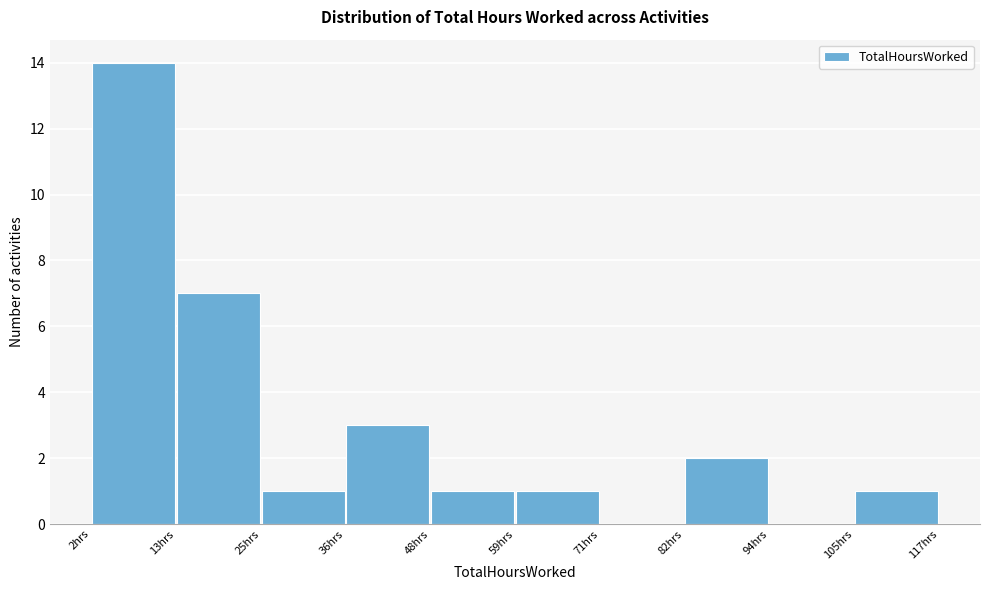

Reading left to right, list every bar in this chart as the range it spans on the x-axis followed by its height. Neither the bar edges nor the heights are printed on the chart, so give them approximately, as read against the axes.

2.0 to 13.5: 14
13.5 to 25.0: 7
25.0 to 36.5: 1
36.5 to 48.0: 3
48.0 to 59.5: 1
59.5 to 71.0: 1
71.0 to 82.5: 0
82.5 to 94.0: 2
94.0 to 105.5: 0
105.5 to 117.0: 1